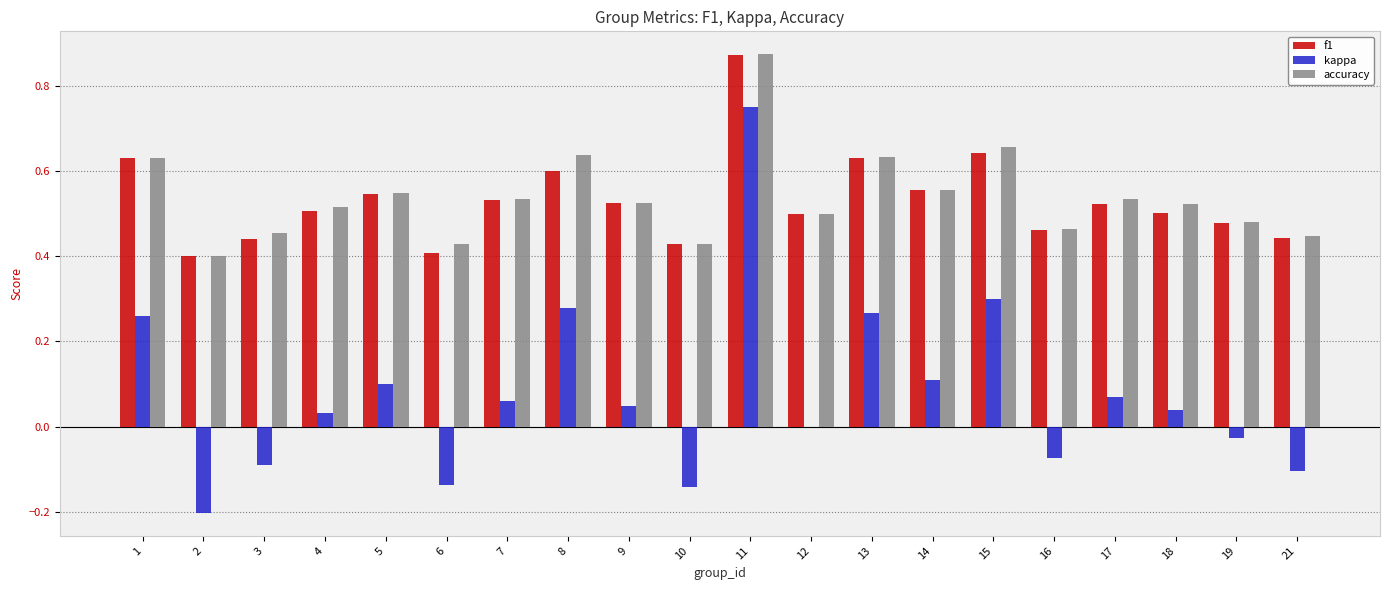

At which category does the chart reach its peak across all series?

11